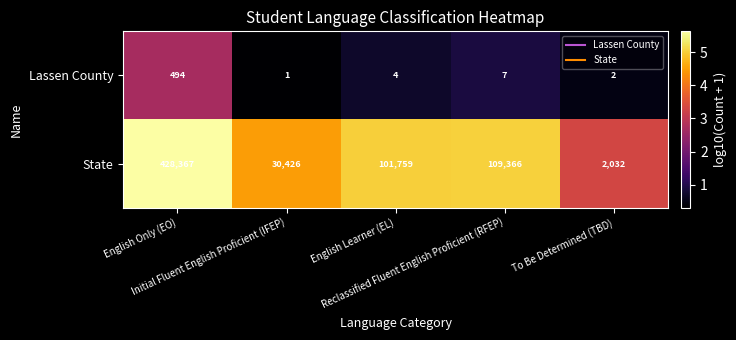

Rank the series by their maximum value, from highest to lowest.

State, Lassen County